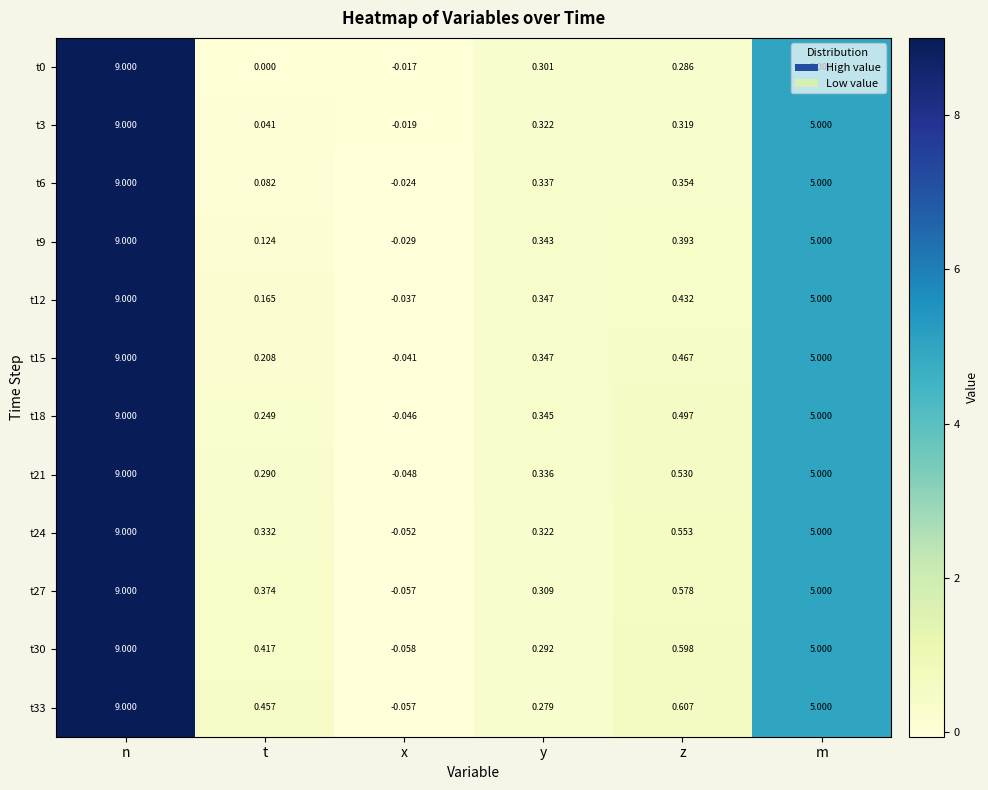

Is the value of t9 at y greater than the value of t6 at z?

No